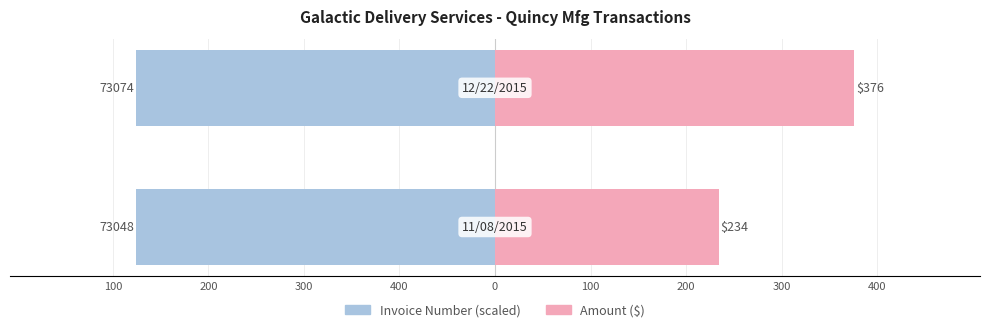

How many values in the Amount series are below 376?

1